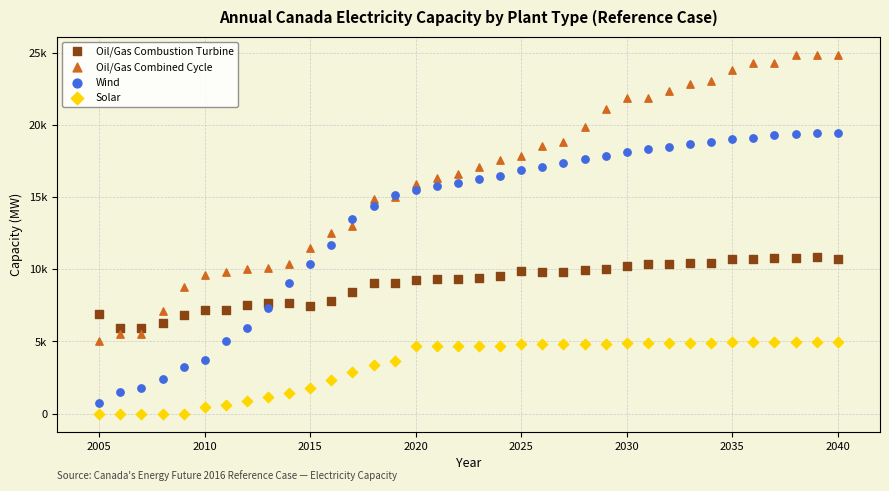

Which series has the widest spread of Y values?

Oil/Gas Combined Cycle